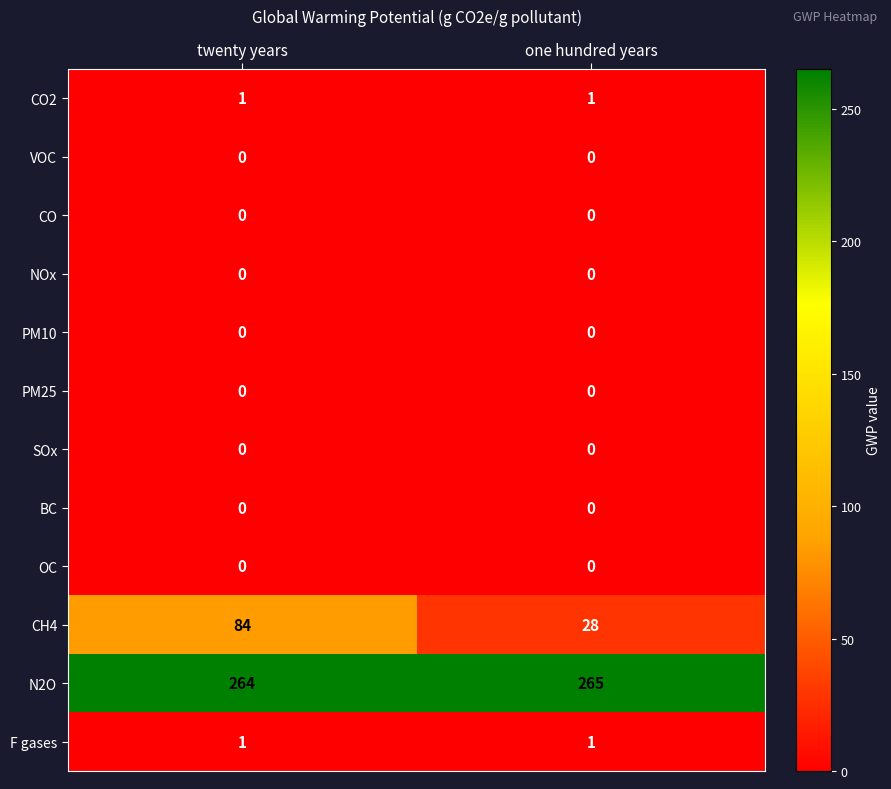

Which series has the largest total across all categories?

N2O